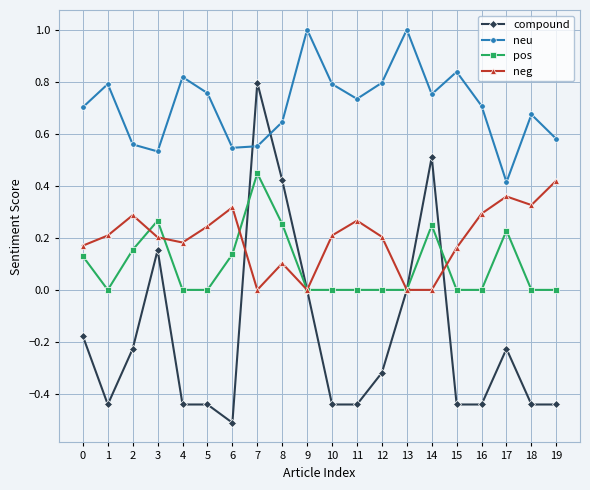

What are all the series names shown in the legend?

compound, neu, pos, neg